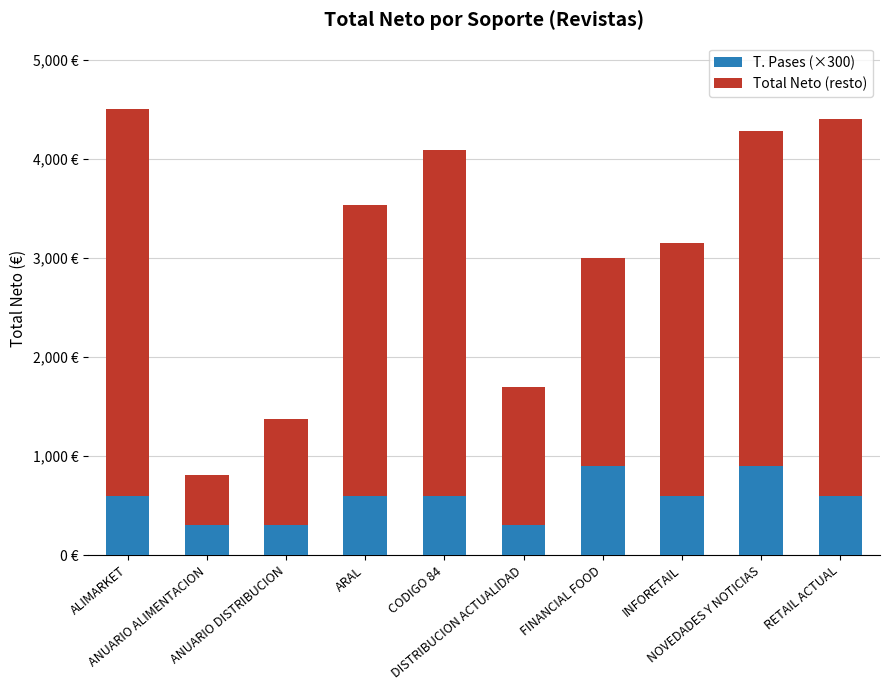

At ANUARIO ALIMENTACION, list the series in order from largest to smallest.

Total Neto (resto), T. Pases (×300)